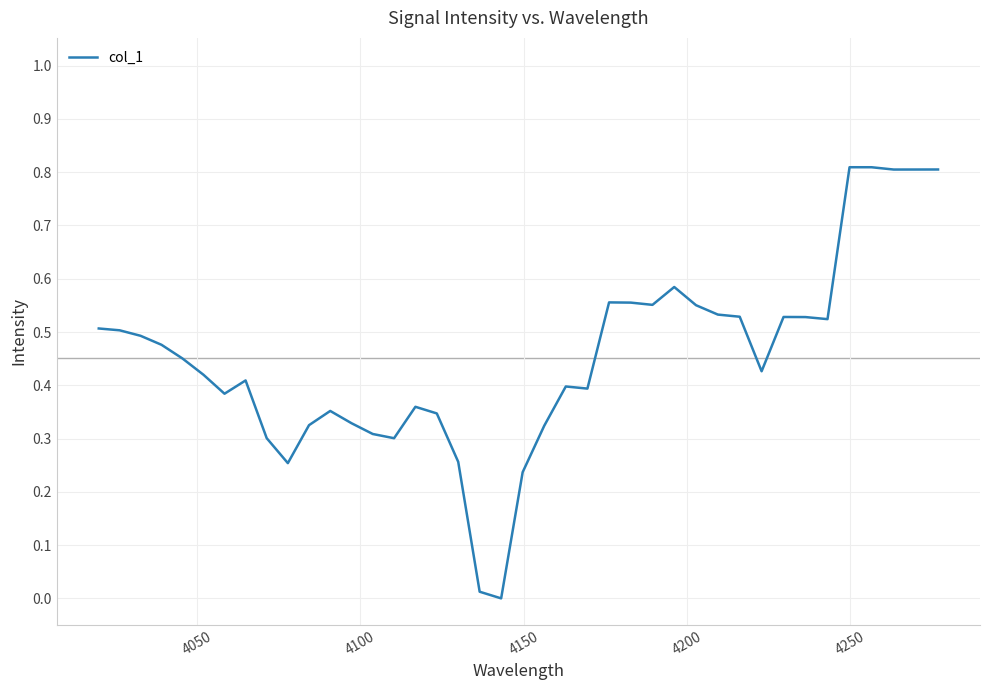

What is the maximum value shown in the chart?

0.8